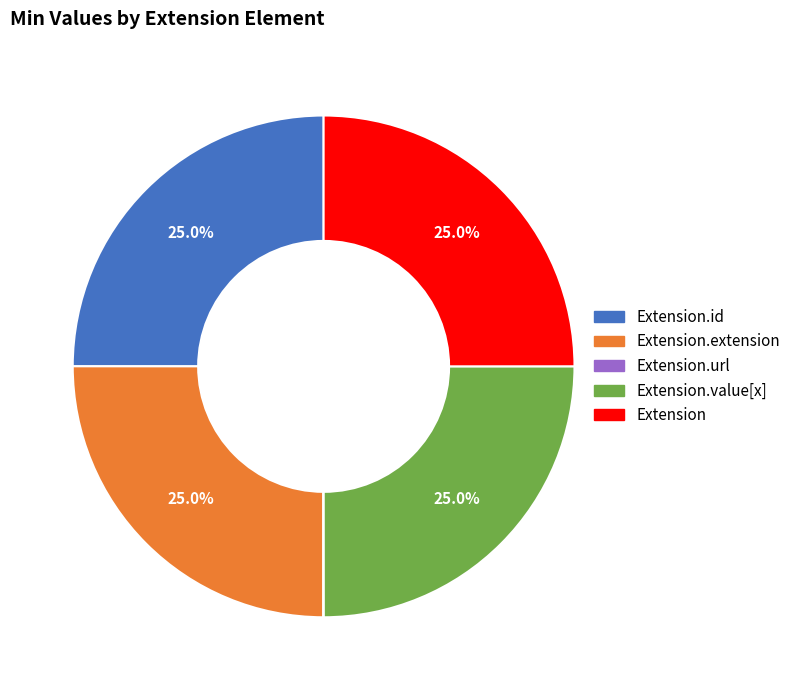

Is there a majority slice in this chart?

No